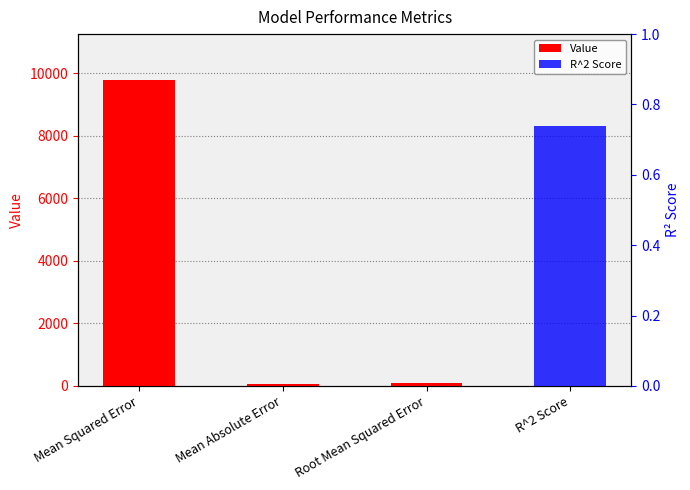

What is the minimum value shown in the chart?

0.7